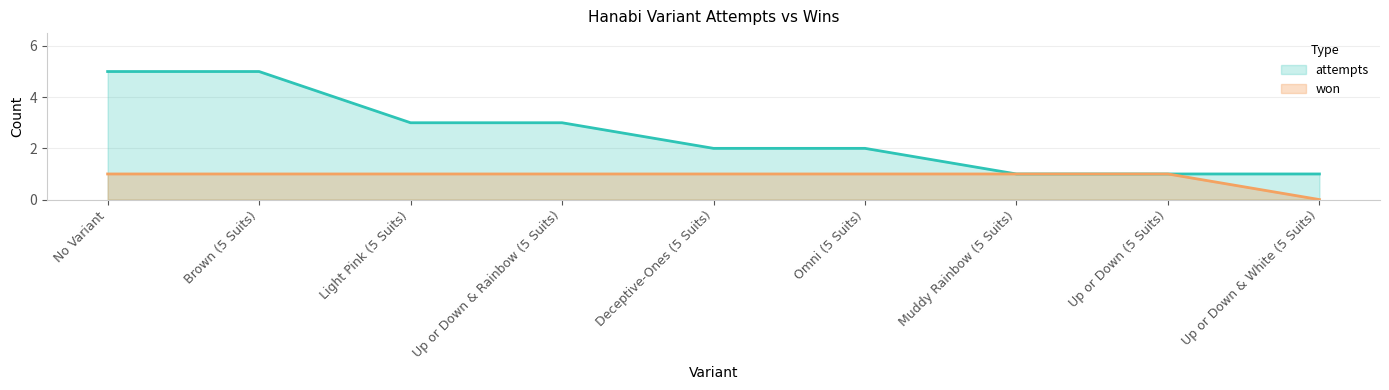

At how many categories does at least one series exceed 0?

9